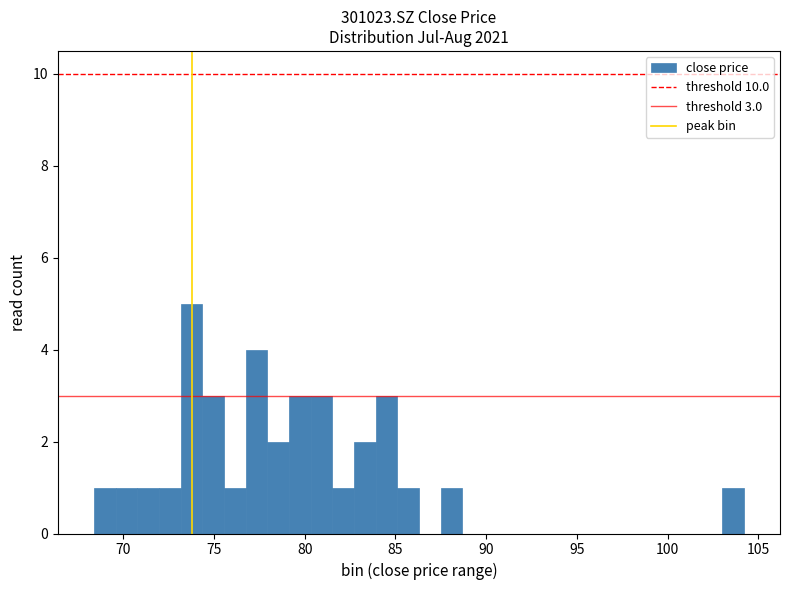

Around what value on the x-axis is the tallest bar? Give the approximate position of its centre, as read against the axis.

74.0